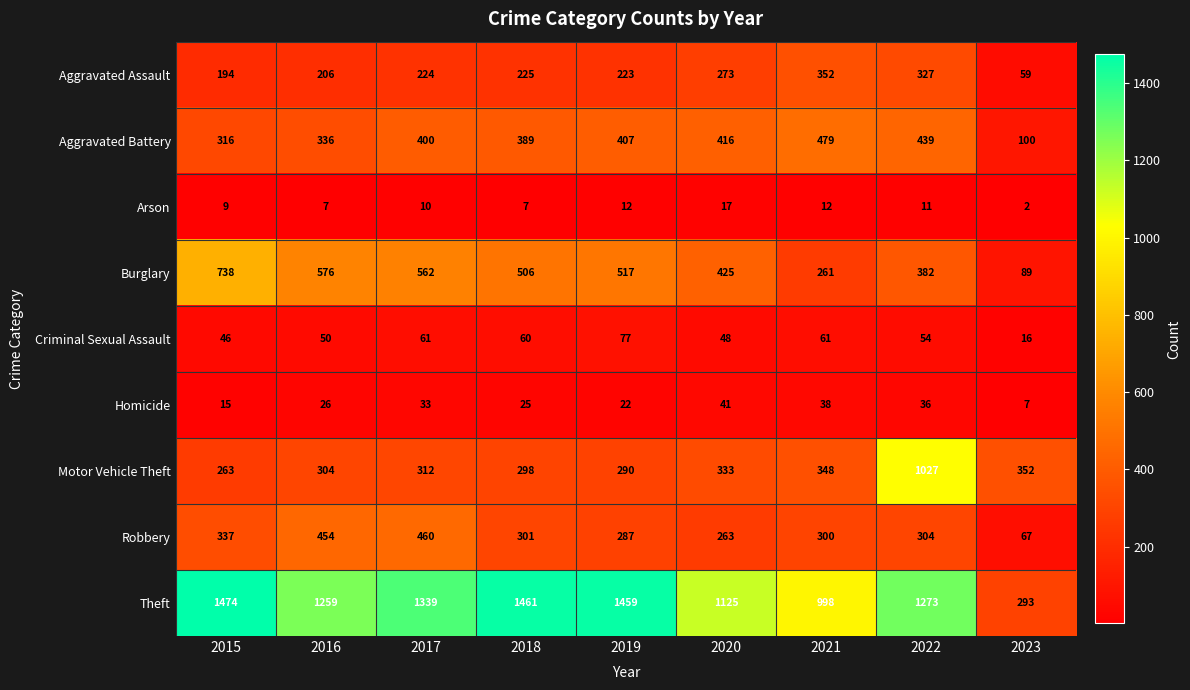

Between 2022 and 2023, which series saw the biggest shift?

Theft